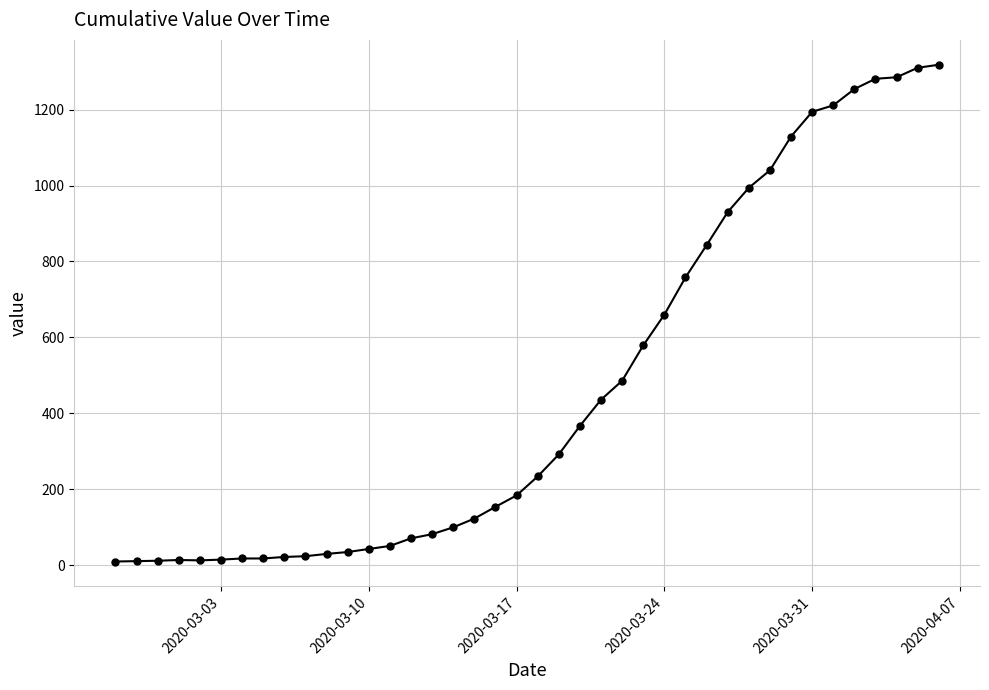

What is the sum of all values?

18631